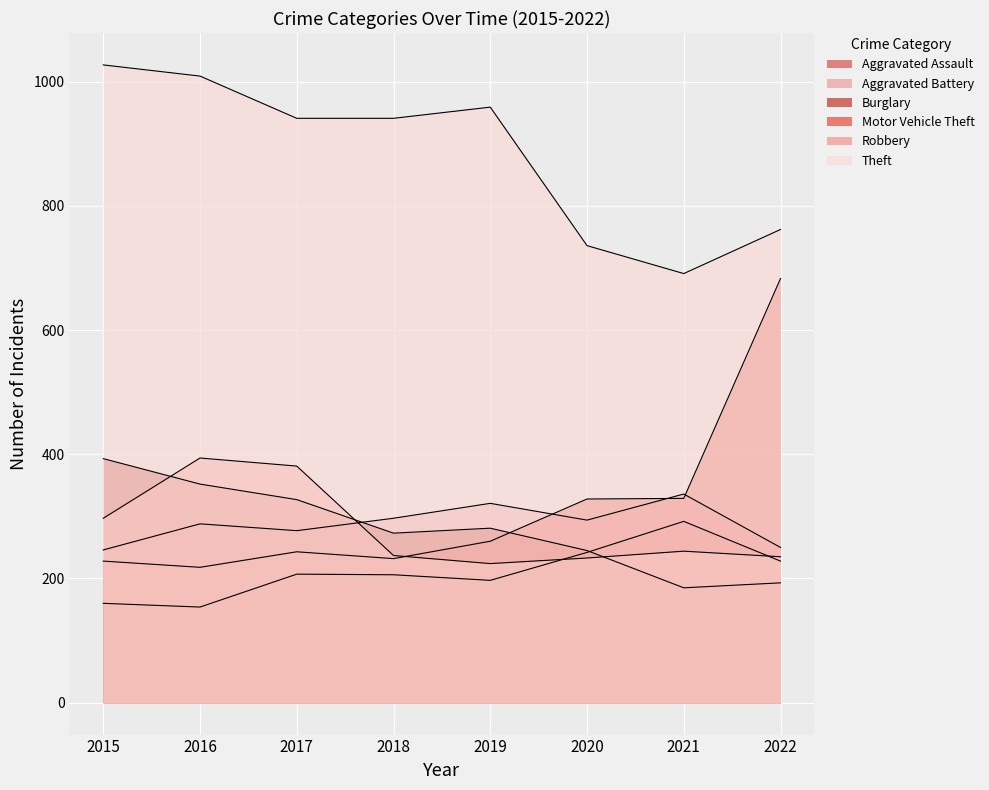

What is the difference between the highest and lowest values at 2022?

569